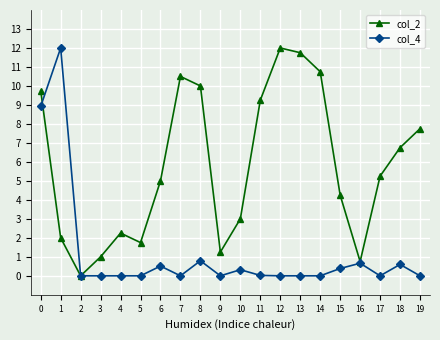

Between 14 and 15, which series saw the biggest shift?

col_2